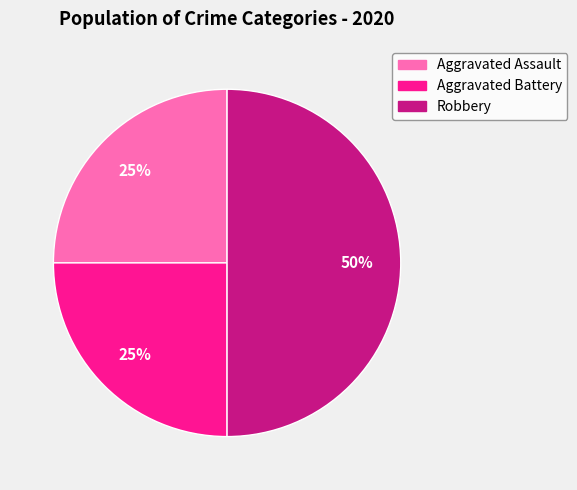

How many slices are in this pie chart?

3